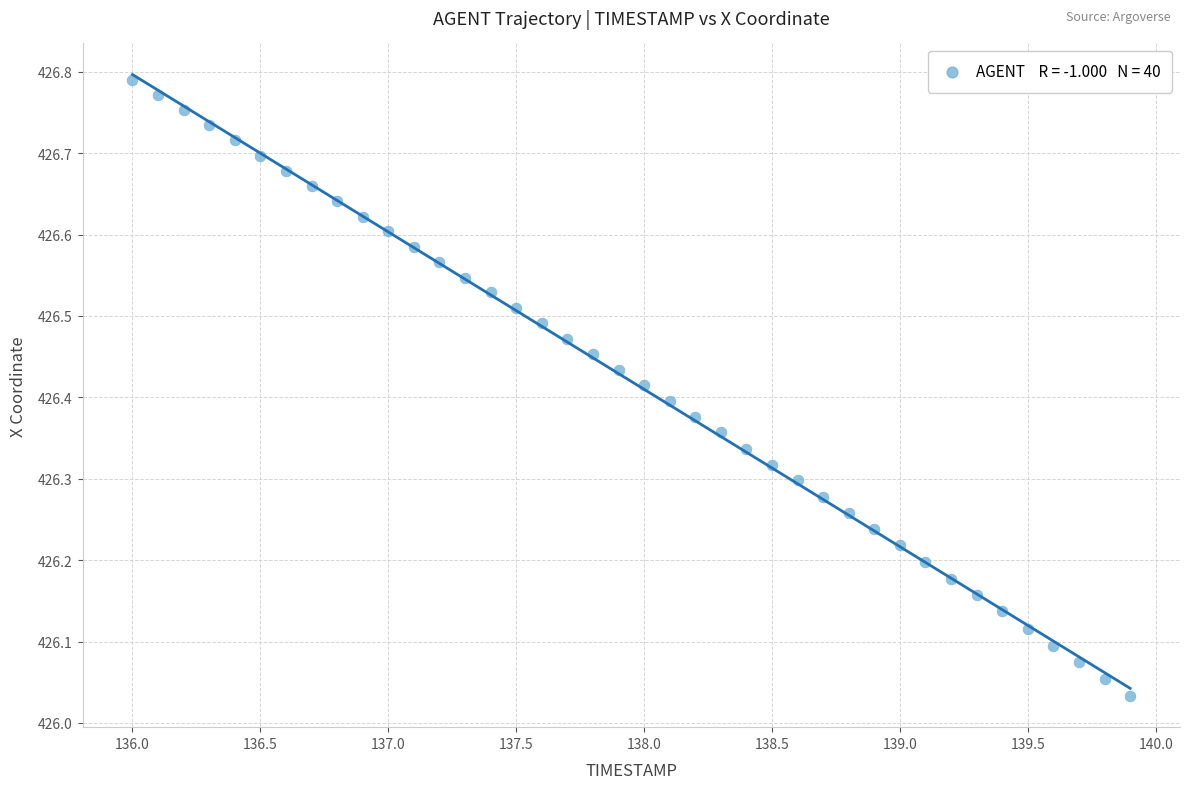

What is the range of Y values (max minus min)?

0.8